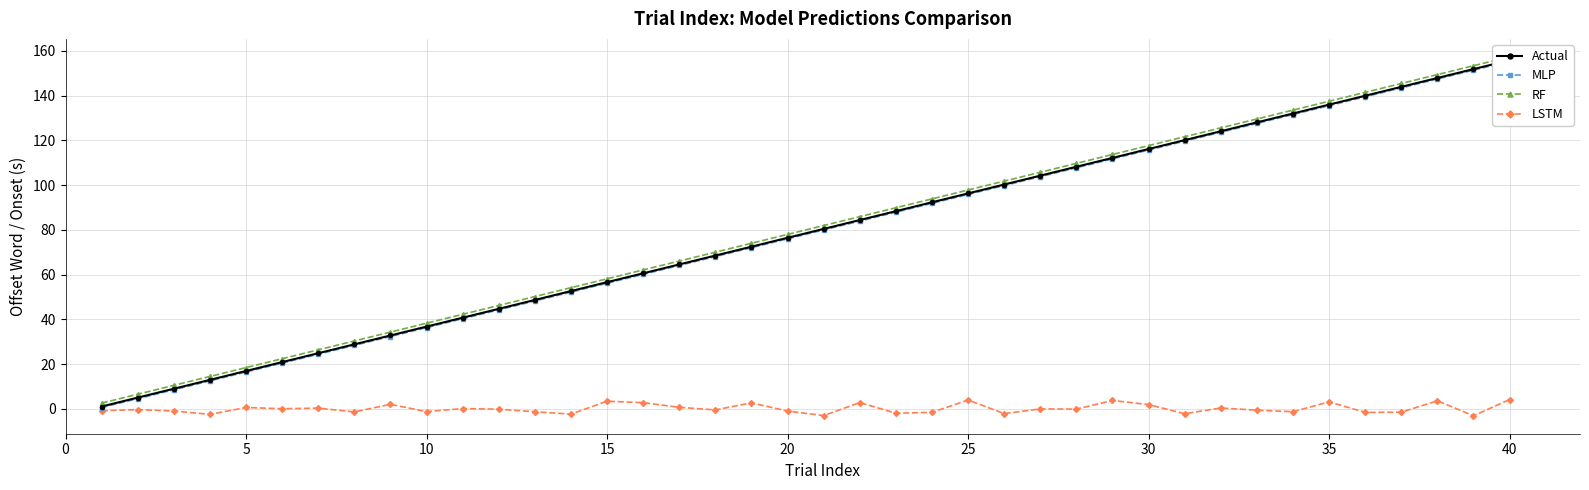

What is the value of the Actual point at the 18th from the left?

68.5